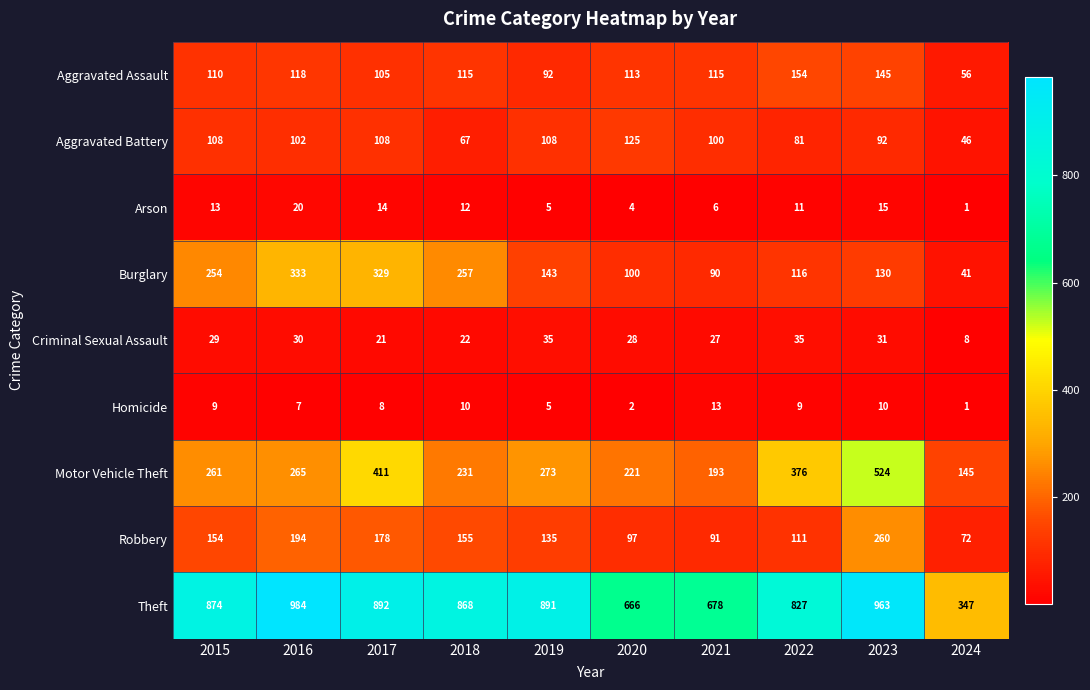

Which series has the largest range (max minus min)?

Theft